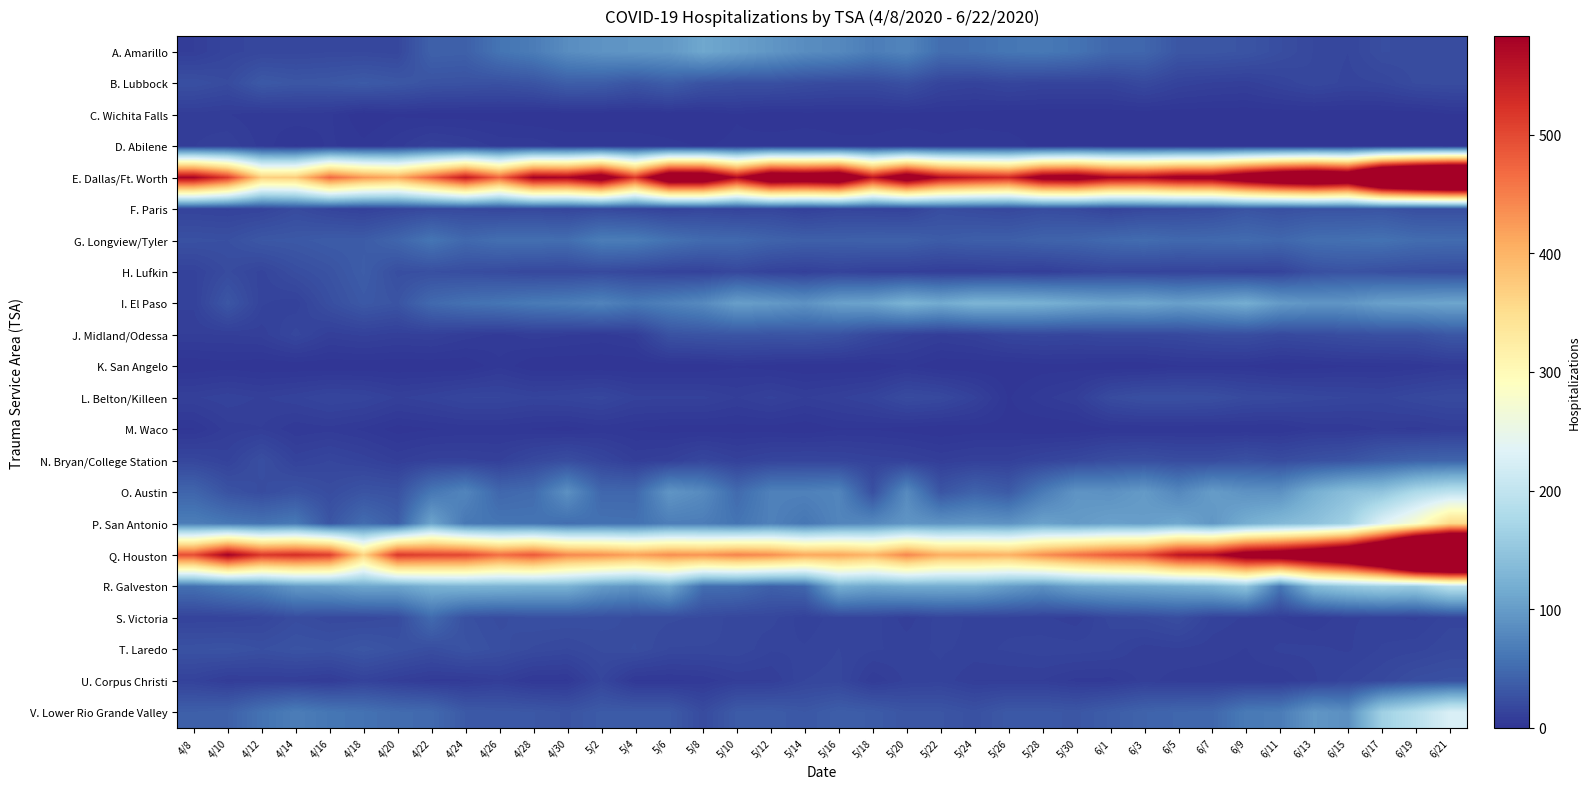

At which category does the chart reach its minimum across all series?

4/18